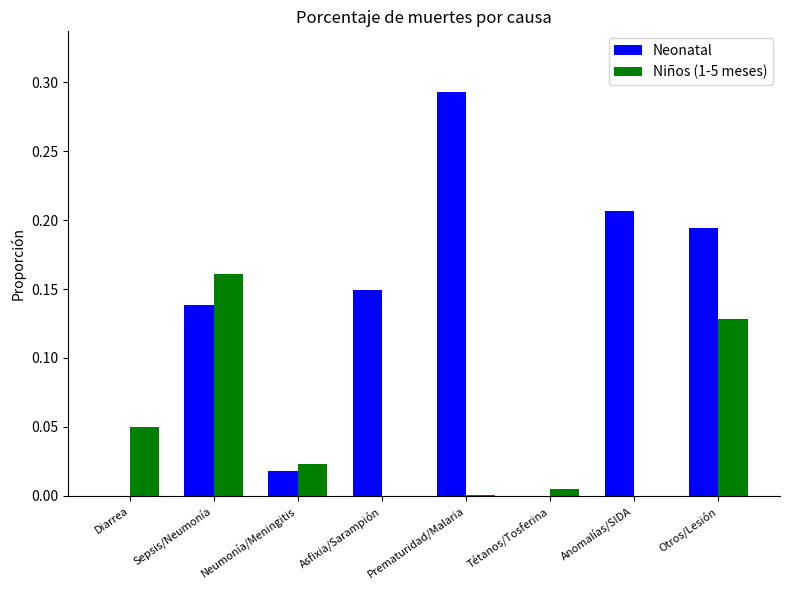

Is the value of Neonatal at Anomalías/SIDA greater than the value of Niños (1-5 meses) at Diarrea?

Yes